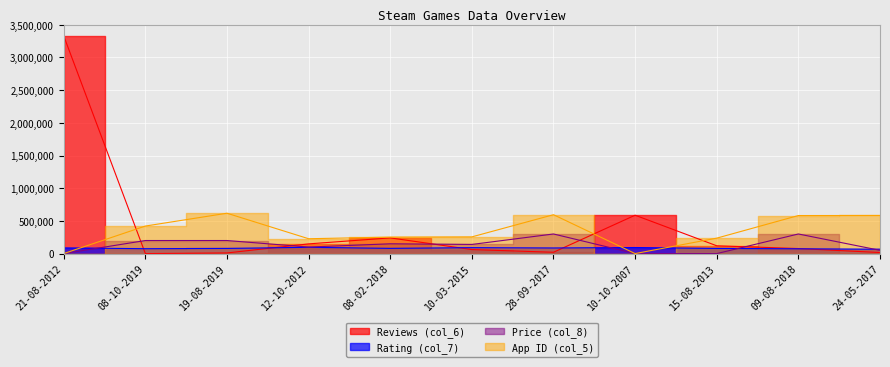

What is the label of the 1st point from the right?

24-05-2017